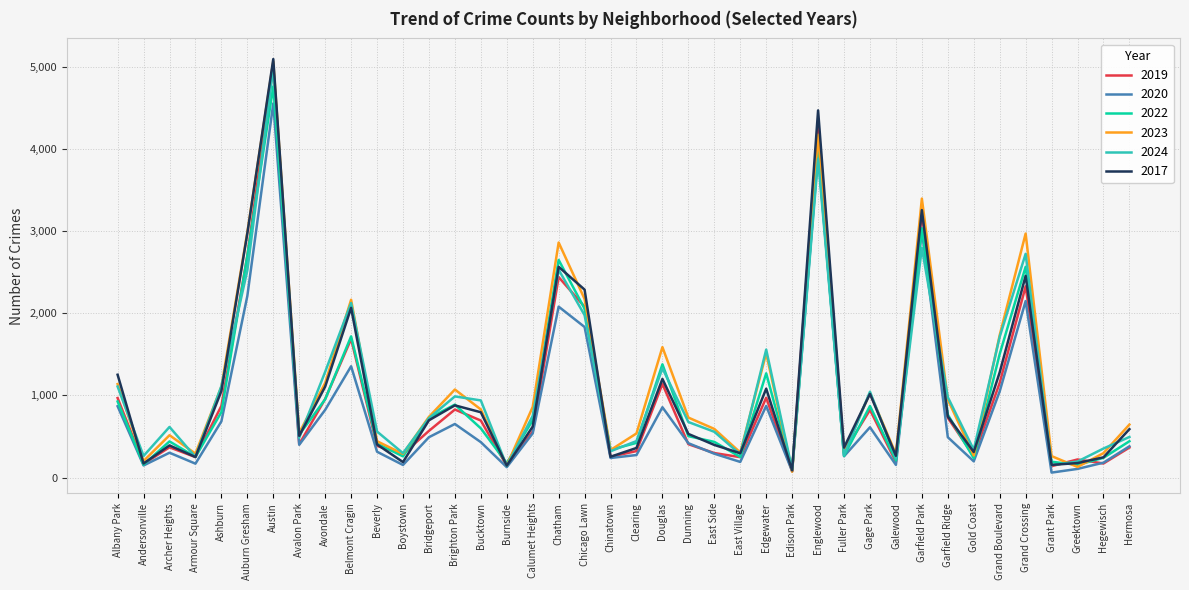

The value of 2022 at Armour Square is 251. True or false?

True